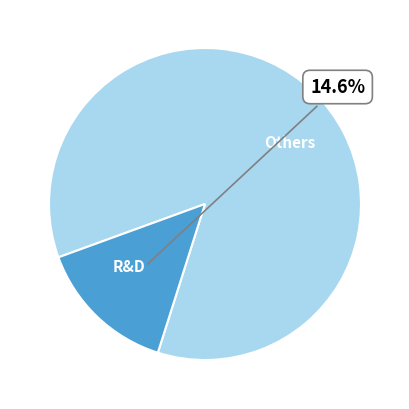

How many slices are in this pie chart?

2